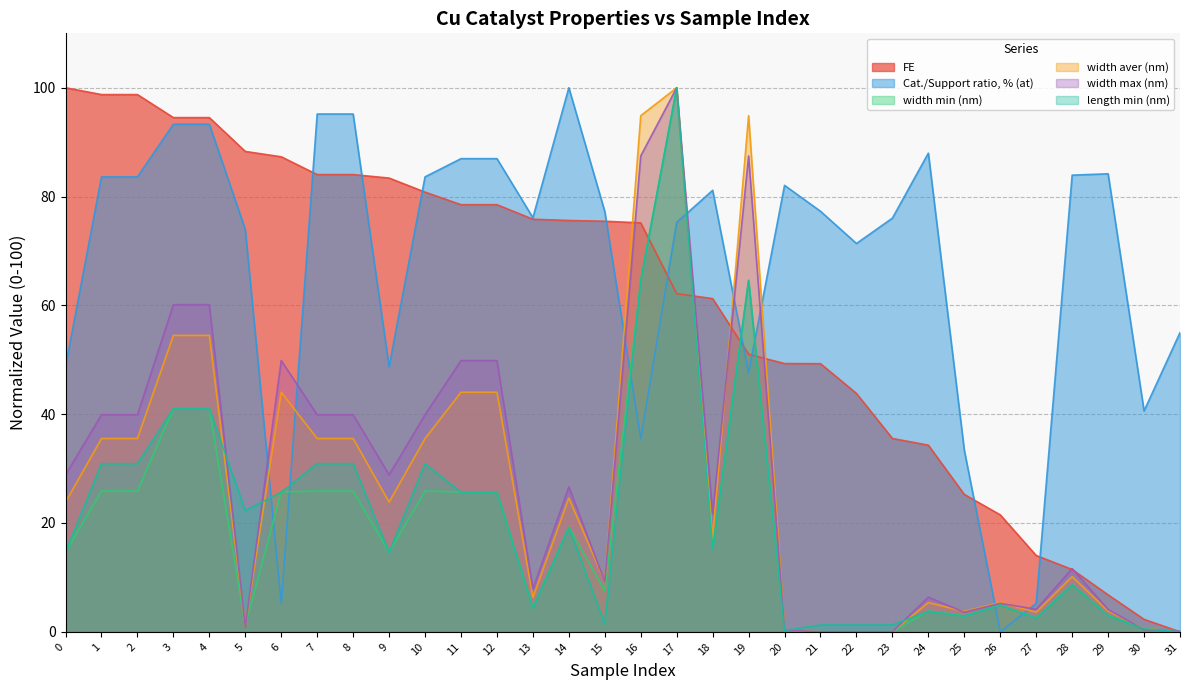

True or false: width min (nm) and length min (nm) intersect in this chart.

True